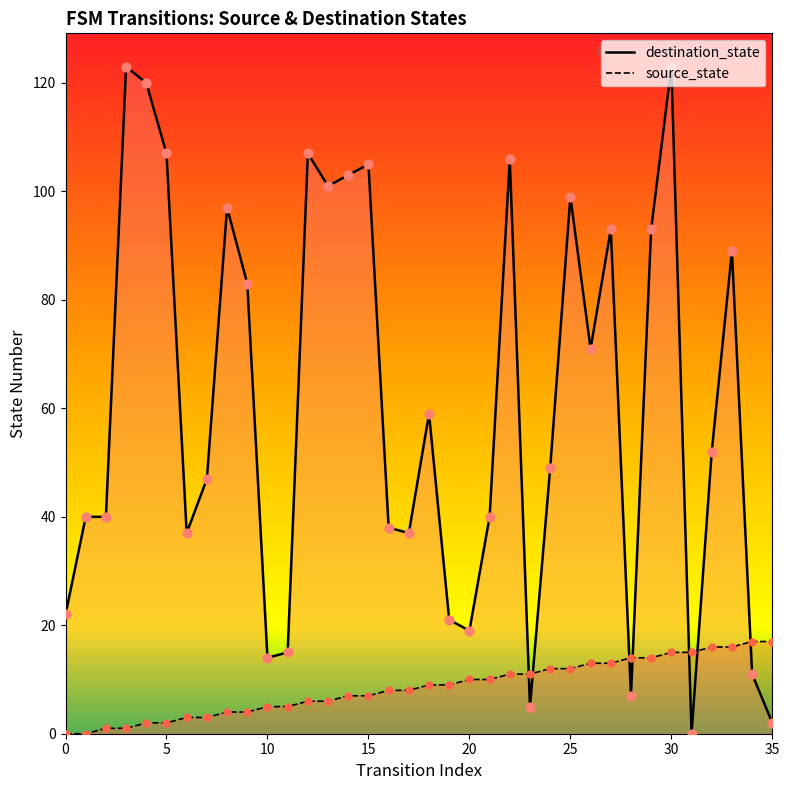

Which series contains the lowest Y value?

source_state